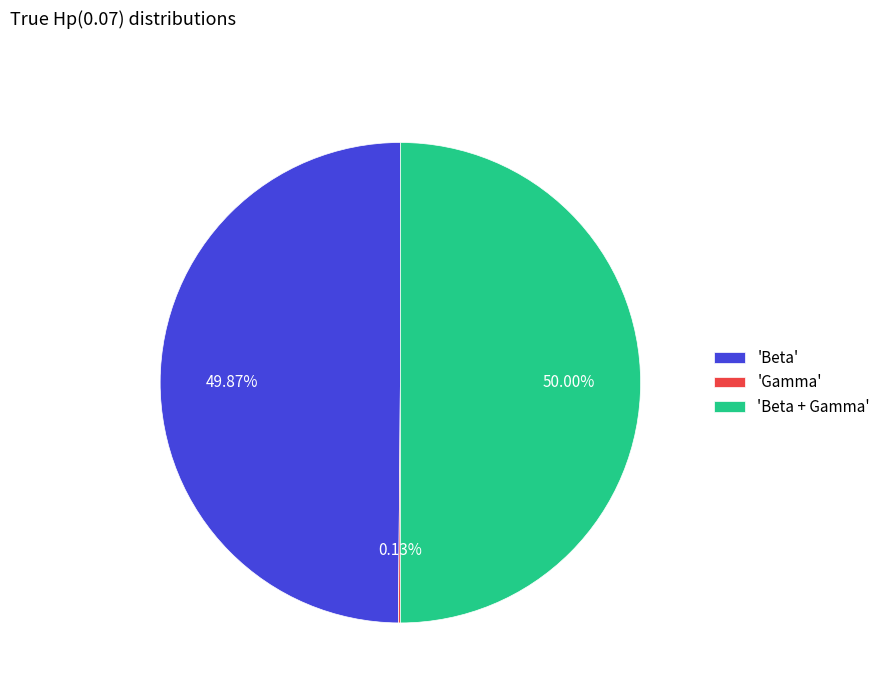

Approximately how many times larger is the value at 'Beta + Gamma' compared to 'Beta'?

1.0